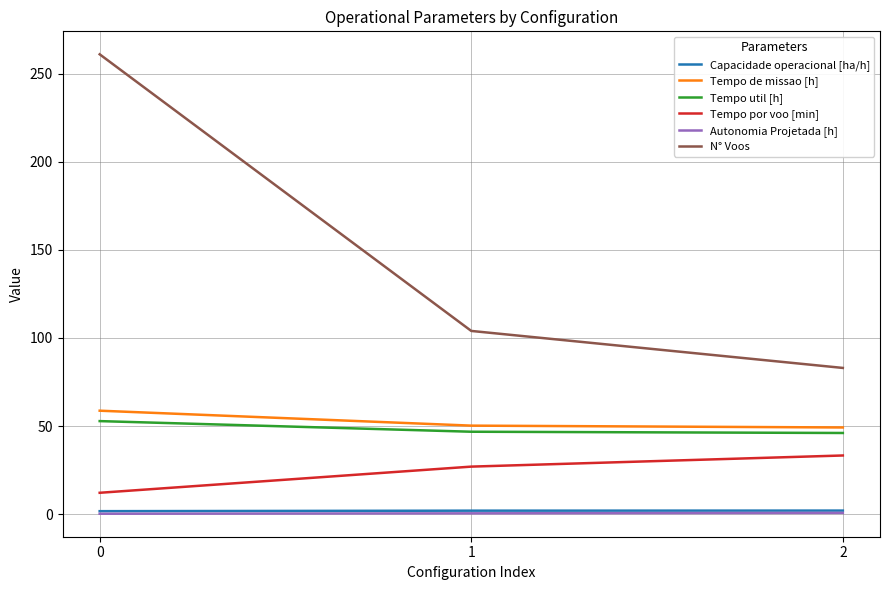

Between 0 and 2, which series saw the biggest shift?

N° Voos